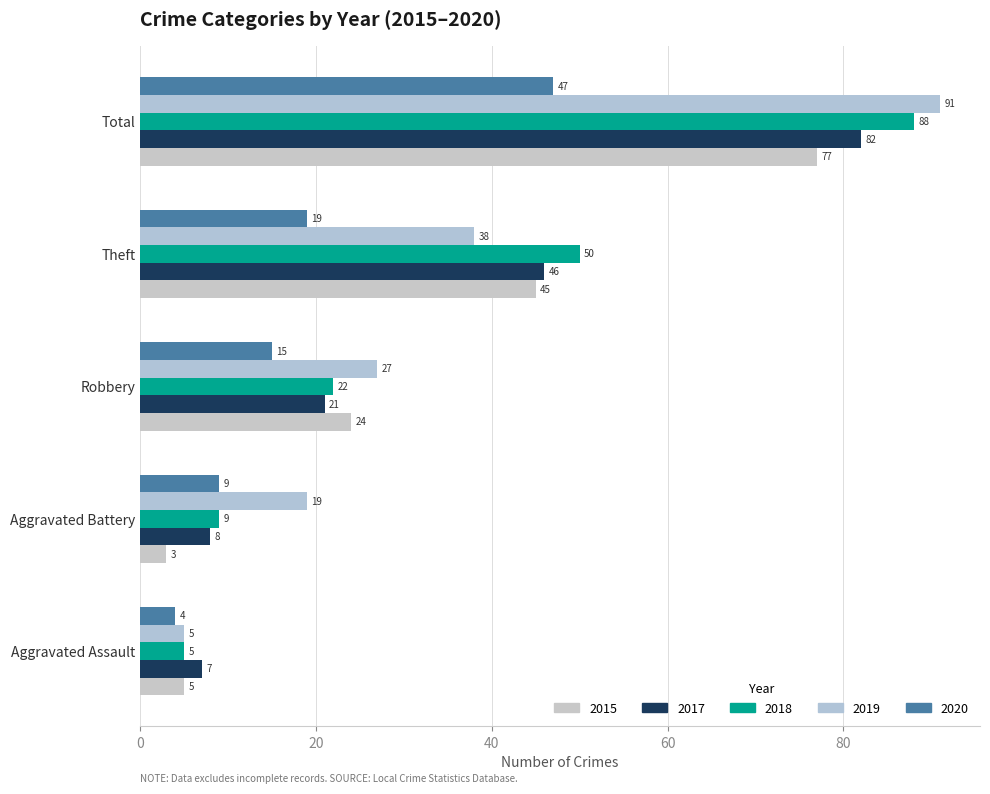

The 2019 series shows 91 at Total. True or false?

True